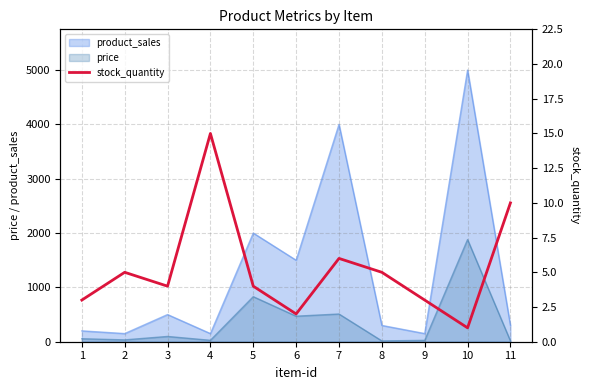

Reading right to left, transcribe all the data shown in this chart.

10	1	3	5	6	2	4	15	4	5	3